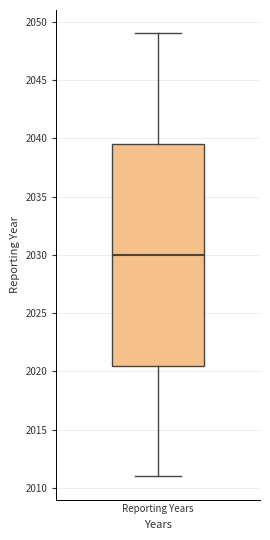

Transcribe this box plot: give where the median line is, the range the box spans, and where the two whiskers end, as read against the y-axis. The values are not printed on the chart, so give them approximately, as read against the axis.

median 2030.0, box 2020.5 to 2039.5, whiskers 2011.0 to 2049.0